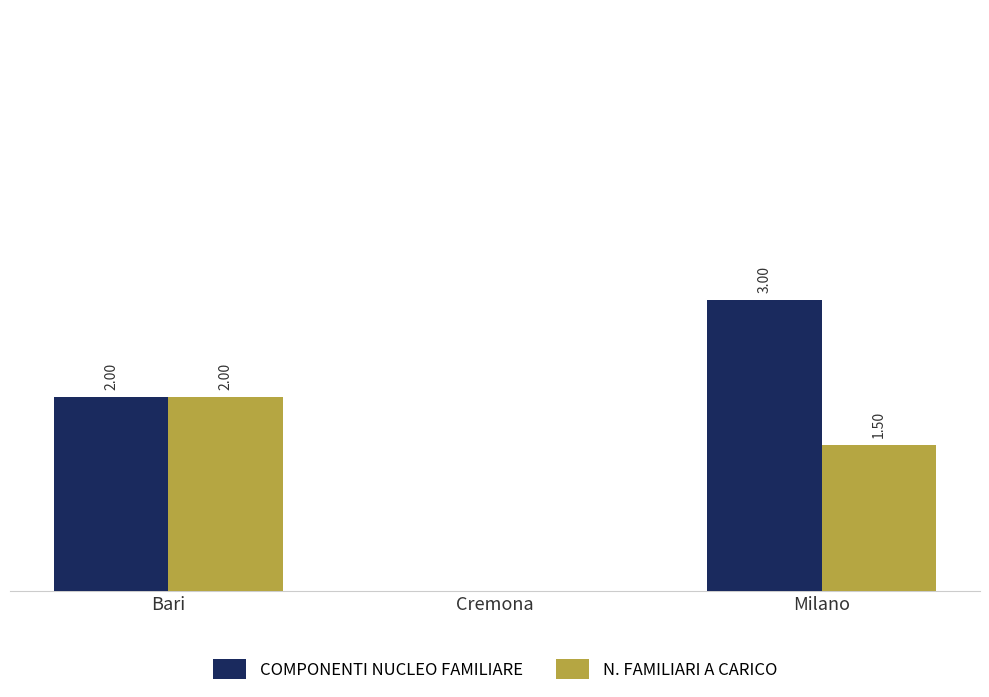

Which series has the largest total across all categories?

COMPONENTI NUCLEO FAMILIARE